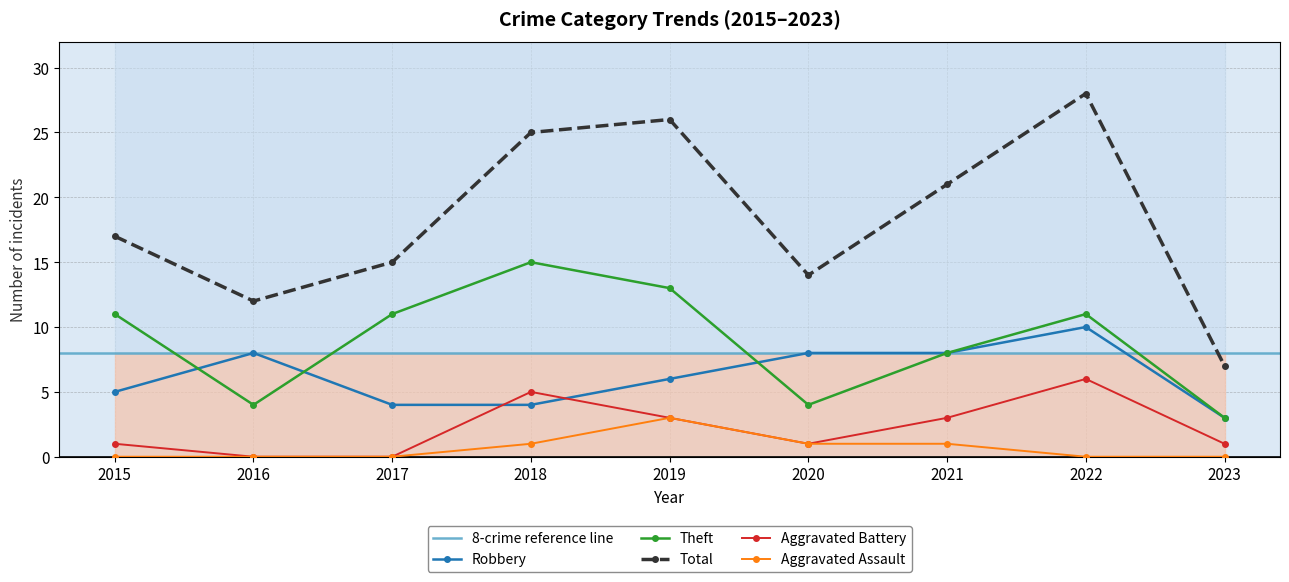

Reading left to right, list all the values displayed in this chart.

Robbery: 2015=5	2016=8	2017=4	2018=4	2019=6	2020=8	2021=8	2022=10	2023=3
Theft: 2015=11	2016=4	2017=11	2018=15	2019=13	2020=4	2021=8	2022=11	2023=3
Total: 2015=17	2016=12	2017=15	2018=25	2019=26	2020=14	2021=21	2022=28	2023=7
Aggravated Battery: 2015=1	2016=0	2017=0	2018=5	2019=3	2020=1	2021=3	2022=6	2023=1
Aggravated Assault: 2015=0	2016=0	2017=0	2018=1	2019=3	2020=1	2021=1	2022=0	2023=0